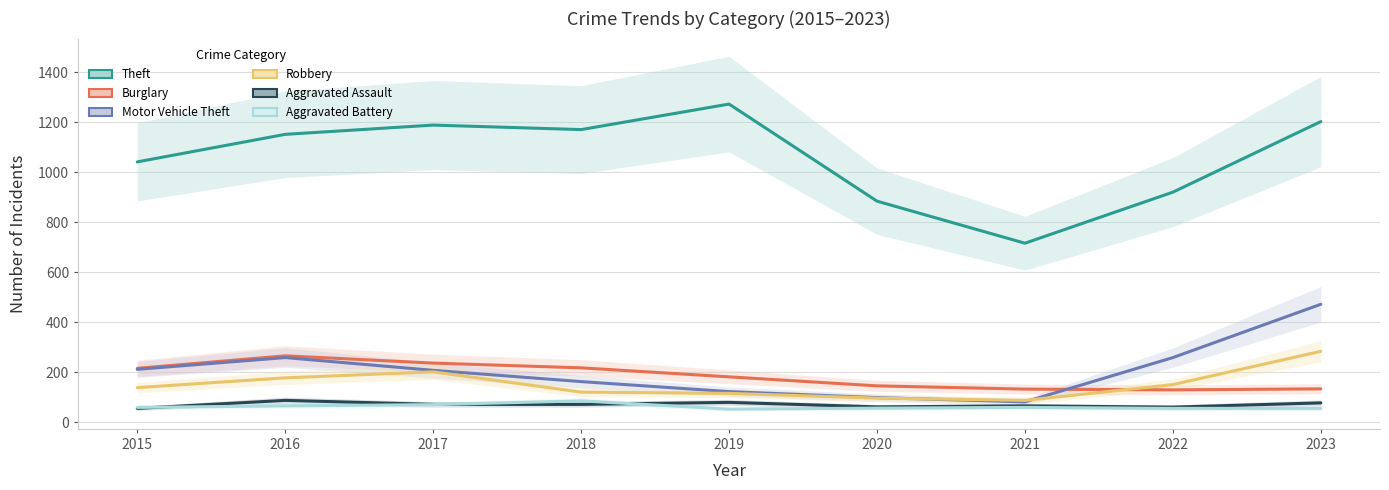

List the labels in order of Burglary value, largest first.

2016, 2017, 2018, 2015, 2019, 2020, 2023, 2021, 2022